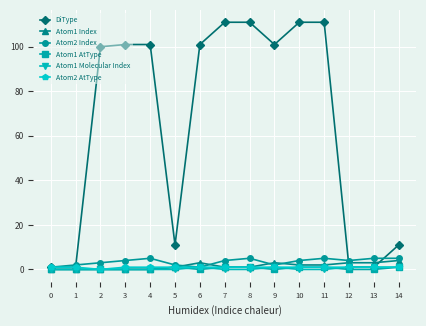

What is the greatest value displayed?

111